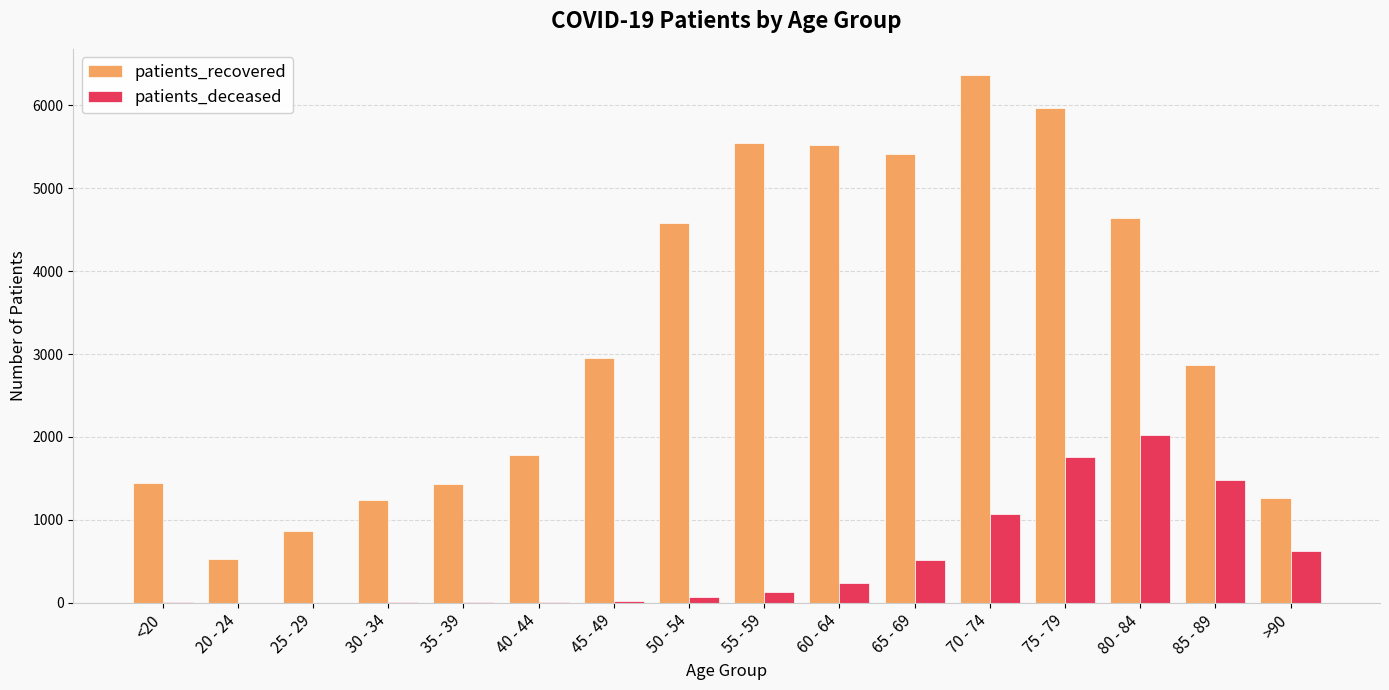

At which category is the sum across all series the highest?

75 - 79